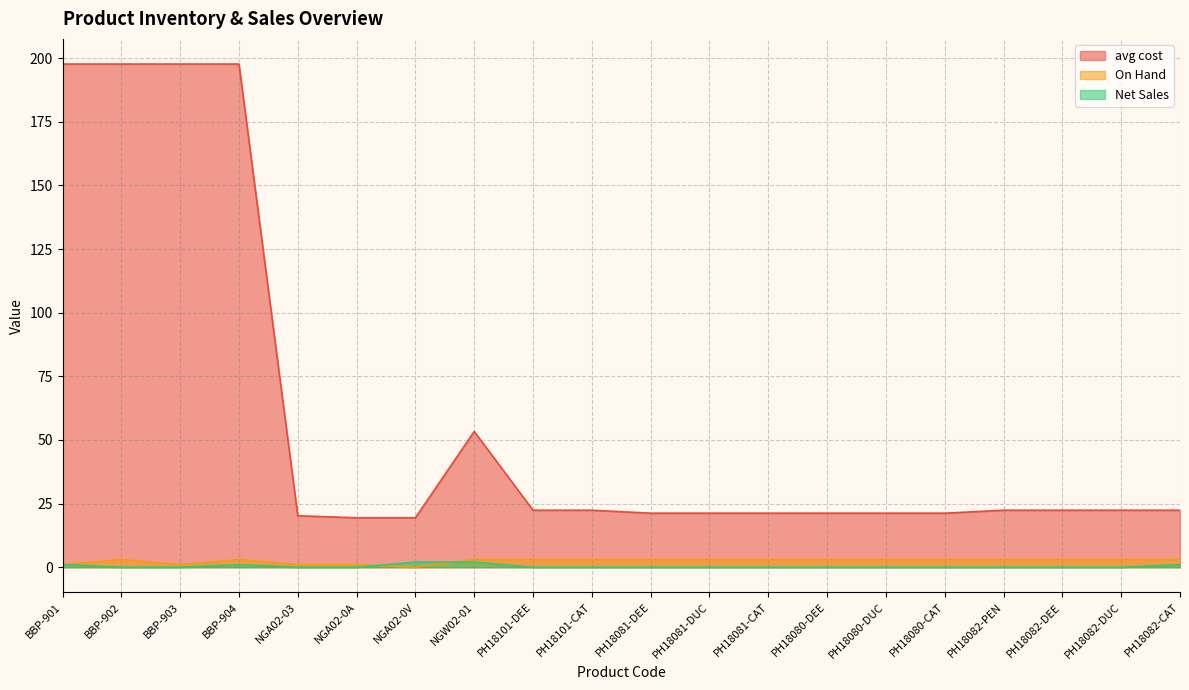

What is the label of the 11th point from the right?

PH18101-CAT